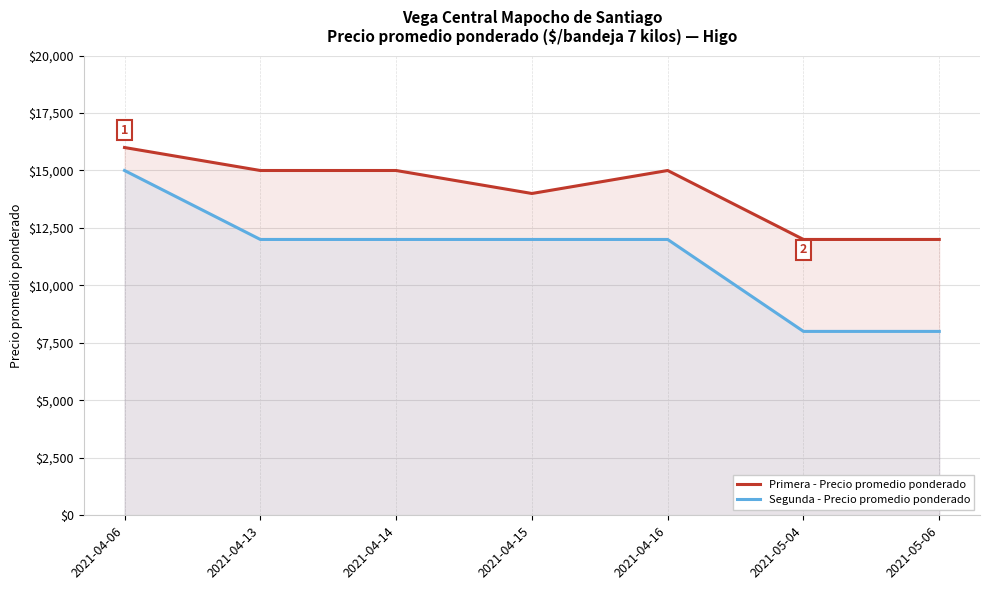

At which label does Primera - Precio promedio ponderado reach its peak?

2021-04-06